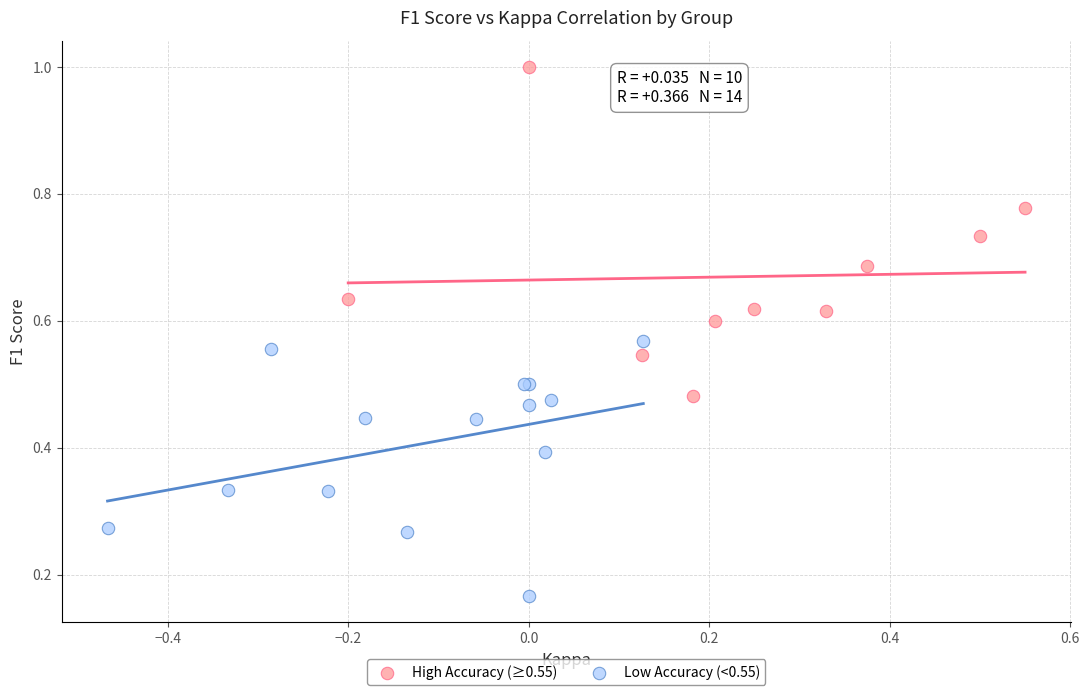

Which series has the largest Y range (max minus min)?

High Accuracy (≥0.55)